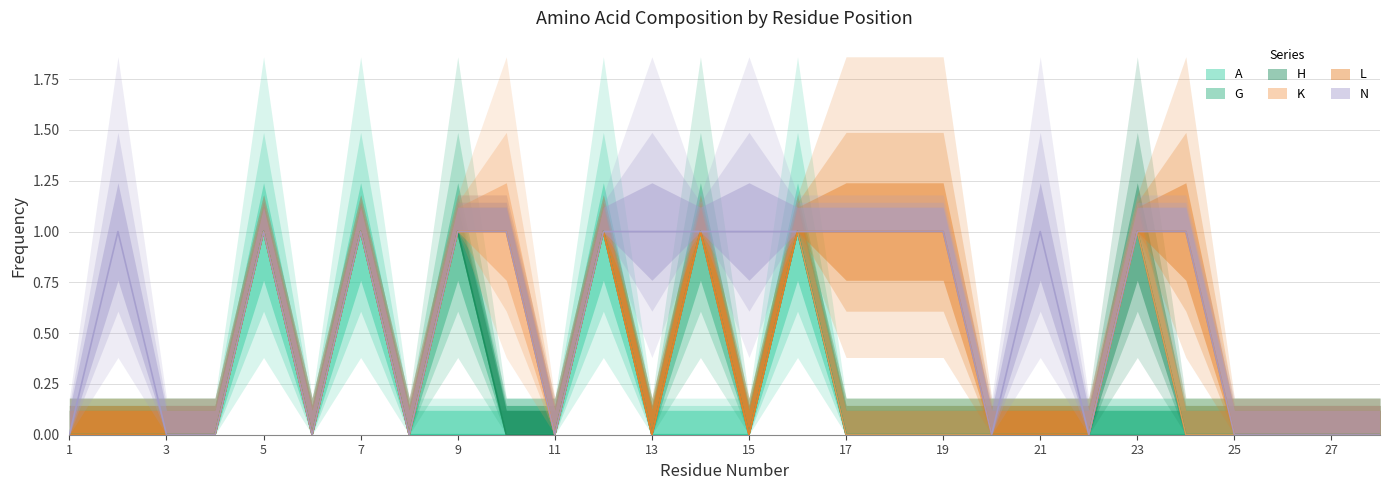

Between 25 and 27, which series saw the biggest shift?

A